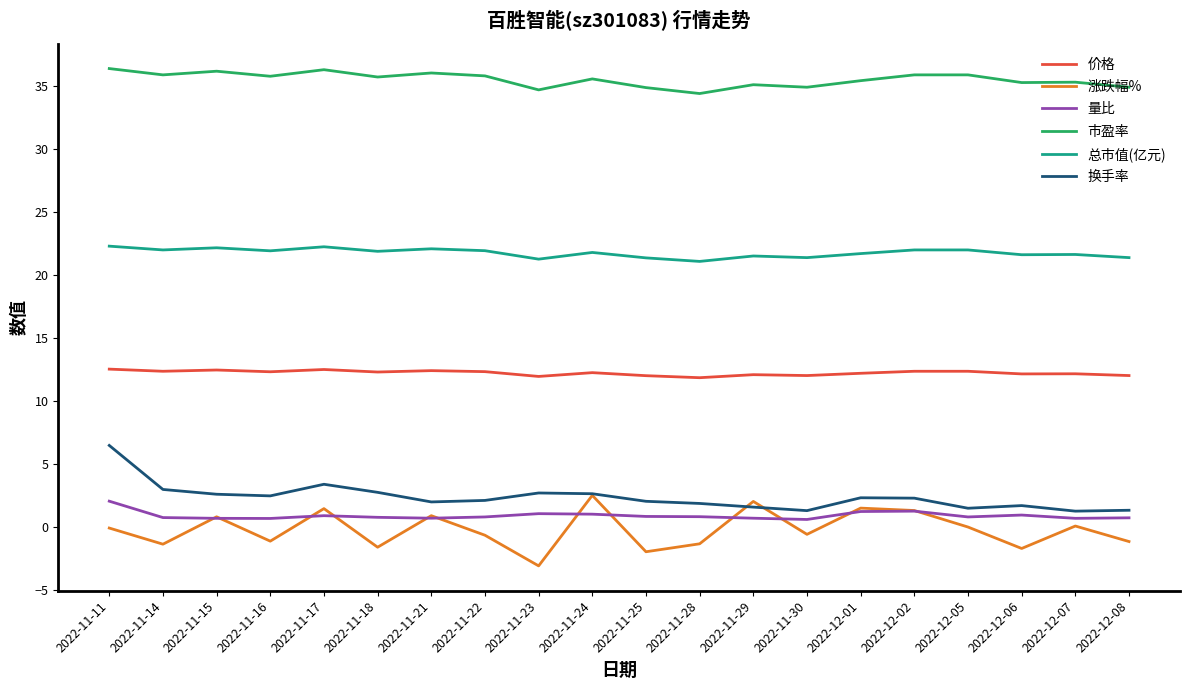

Is the value of 市盈率 at 2022-11-11 greater than the value of 涨跌幅% at 2022-12-02?

Yes